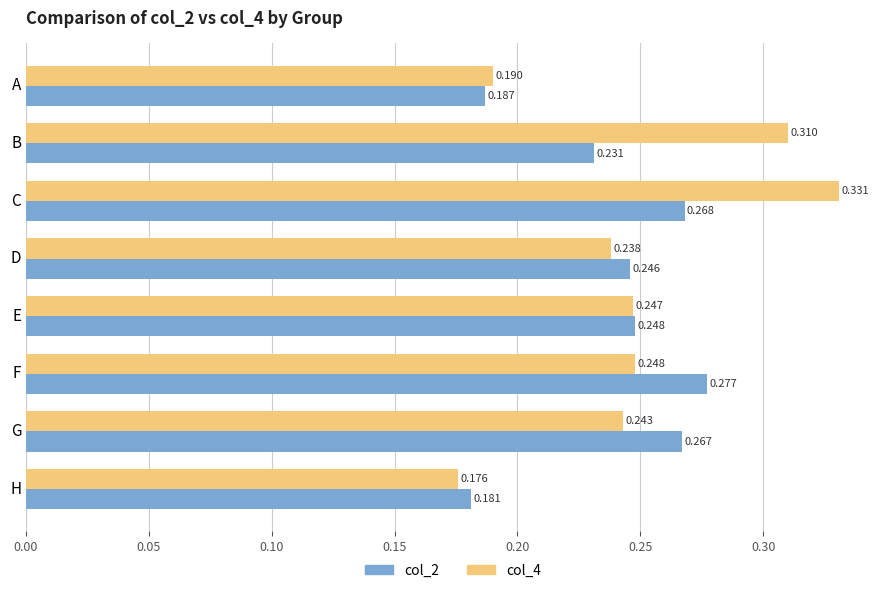

At which category is the sum across all series the highest?

C